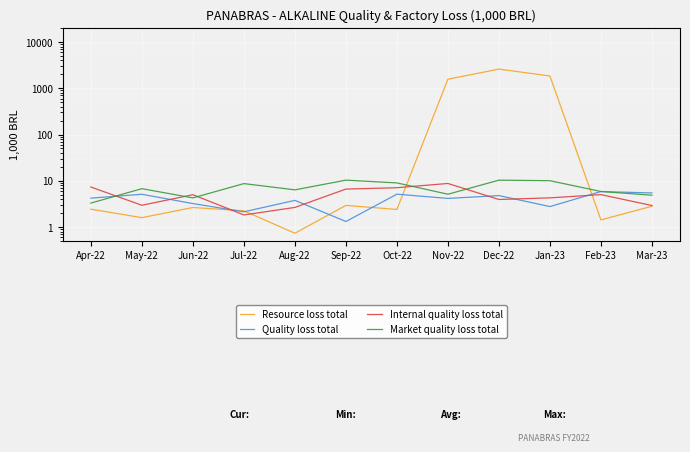

True or false: Market quality loss total has a value of 10.3 at Dec-22.

True